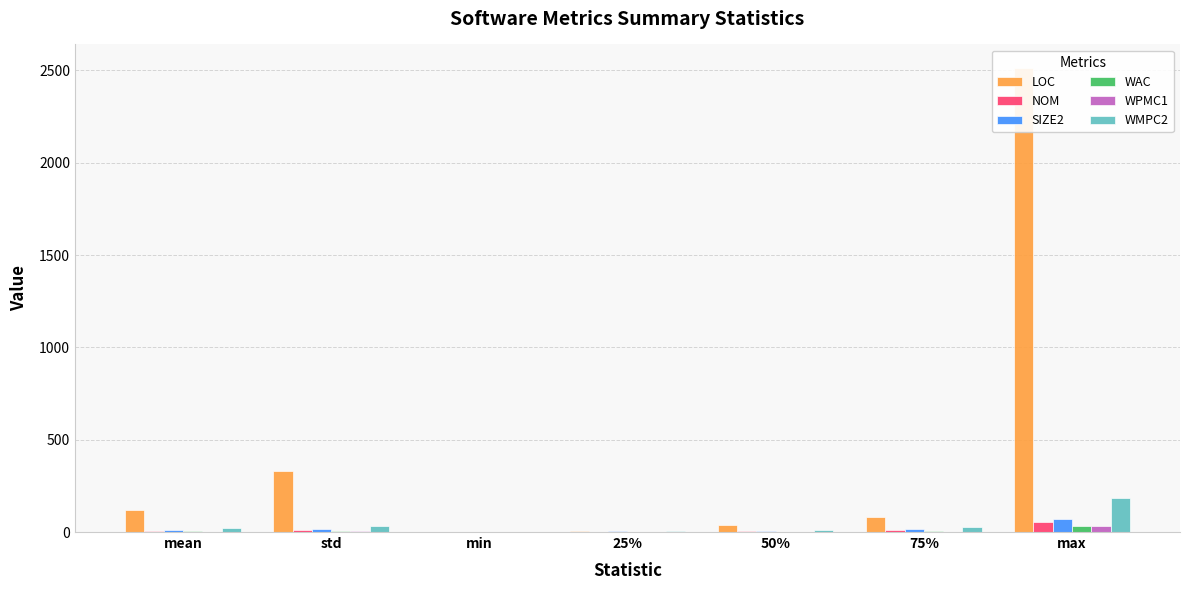

What is the sum of all SIZE2 values?

118.9